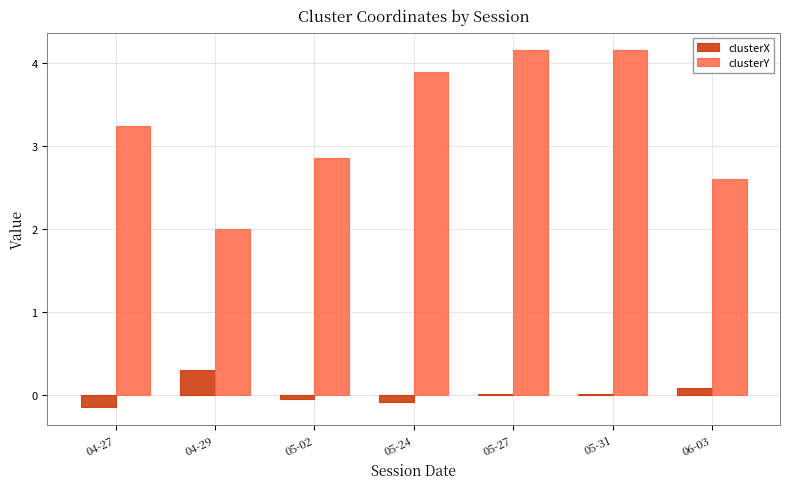

What is the label of the 7th bar from the right?

04-27